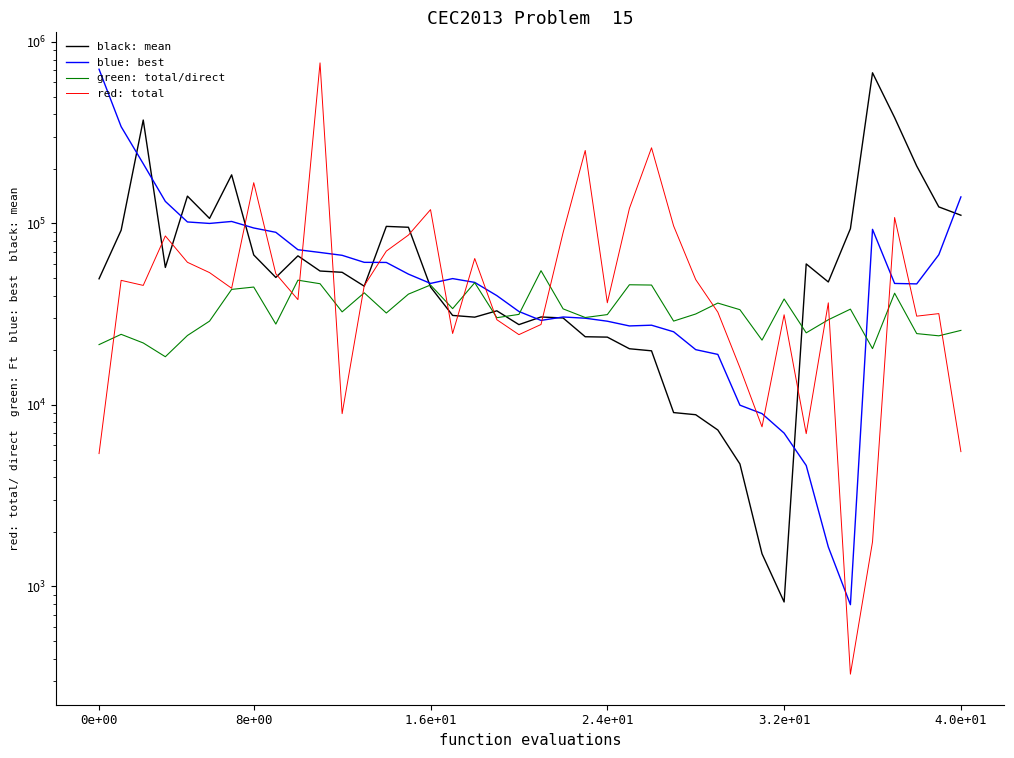

Reading left to right, transcribe all the data shown in this chart.

black: mean: 49533.1	91734.4	371119.4	57204.0	141355.4	106532.0	185142.0	67026.9	50373.7	66268.5	54662.2	53775.1	45096.0	96296.1	95225.2	44649.8	31115.1	30444.4	32992.2	27692.6	30511.8	30121.3	23744.8	23630.8	20389.8	19860.0	9072.3	8829.5	7274.0	4727.0	1512.9	820.8	59803.0	47573.5	93511.2	675935.8	382779.3	207107.5	123298.7	110918.5
blue: best: 707140.0	341187.2	213301.0	132238.3	101866.9	99968.7	102504.4	94368.7	89318.7	71616.8	69169.9	66711.4	61026.1	60943.9	52556.0	46707.1	49652.9	47308.3	40009.2	32708.0	29210.9	30506.4	30038.5	28916.9	27232.9	27490.9	25286.3	20157.1	18977.4	9966.5	8953.8	6991.6	4636.5	1649.6	793.1	92741.6	46686.0	46423.1	67212.5	139977.4
green: total/direct: 21490.1	24481.5	21943.1	18426.8	24121.9	28946.4	43290.9	44604.6	27887.4	48662.3	46524.4	32554.9	41451.8	32085.4	40769.4	45782.8	33923.0	47121.2	30232.9	31526.2	54893.1	33814.7	30303.9	31451.5	45917.1	45748.7	28957.3	31690.6	36396.2	33468.6	22743.6	38335.3	24949.4	29447.0	33701.5	20421.8	41253.2	24711.7	24023.2	25738.2
red: total: 5392.3	48561.9	45542.3	85301.0	61060.9	53571.4	43921.5	167600.3	52788.4	38019.2	766278.7	8950.9	45351.6	70369.1	86238.2	119077.8	24748.2	64077.6	29476.6	24390.0	27742.5	89108.4	252204.1	36542.7	120976.3	261030.8	96853.9	49031.8	32441.0	16036.9	7569.2	31373.9	6943.6	36505.2	328.4	1759.6	107783.5	30833.0	31842.1	5528.0